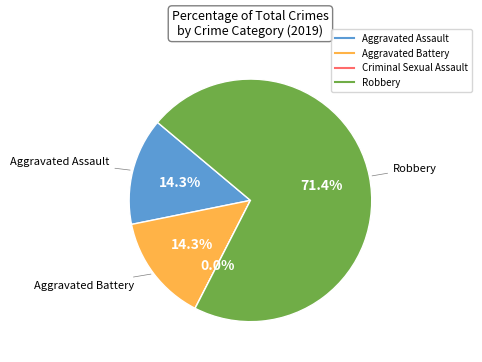

Is it true that Robbery is 85% of the pie?

False